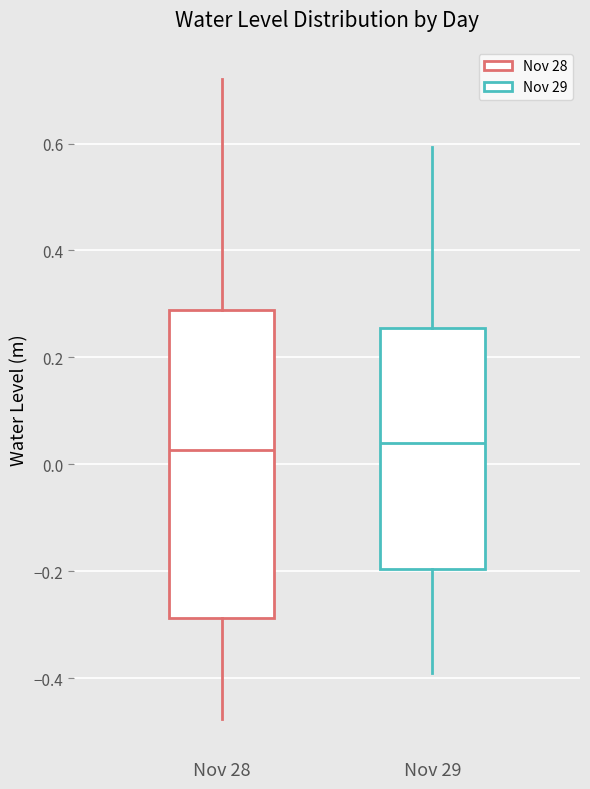

Where does the upper whisker of the box for Nov 29 end on the y-axis? The values are not printed on the chart, so give them approximately, as read against the axis.

0.60